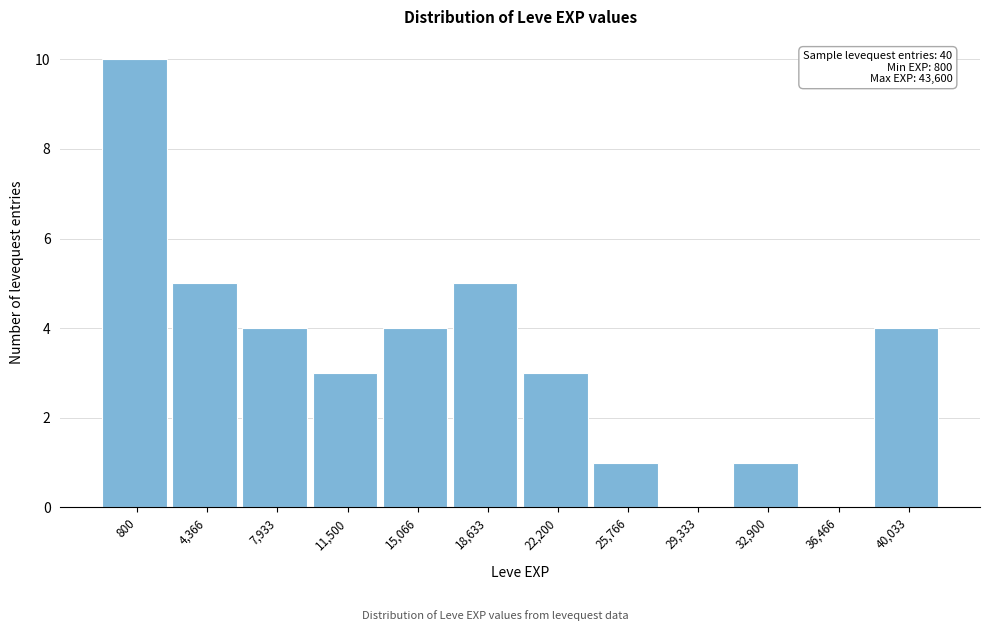

Reading left to right, what are all the values shown in this chart?

800=10	4,366=5	7,933=4	11,500=3	15,066=4	18,633=5	22,200=3	25,766=1	29,333=0	32,900=1	36,466=0	40,033=4